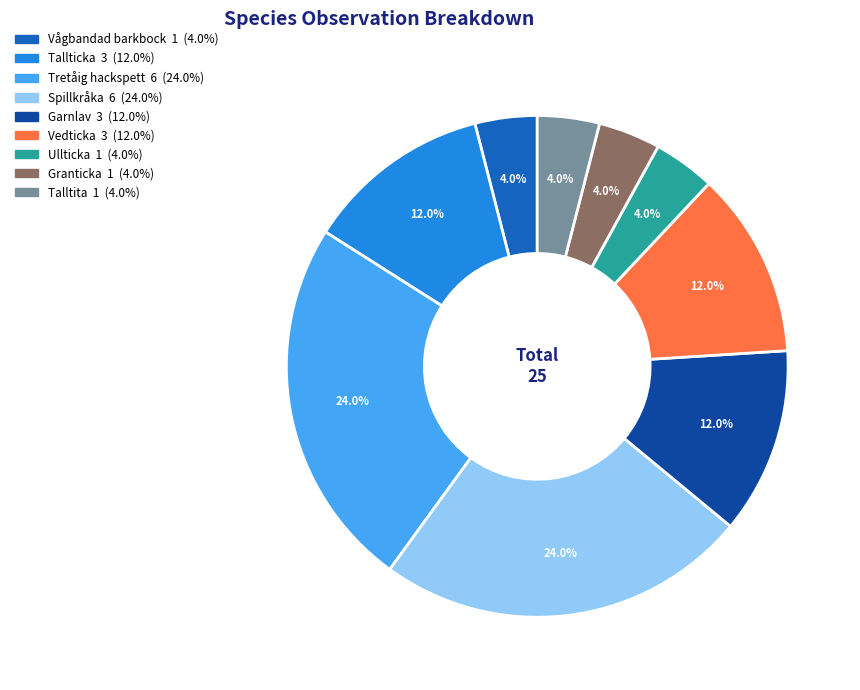

Count the number of slices in the pie.

9